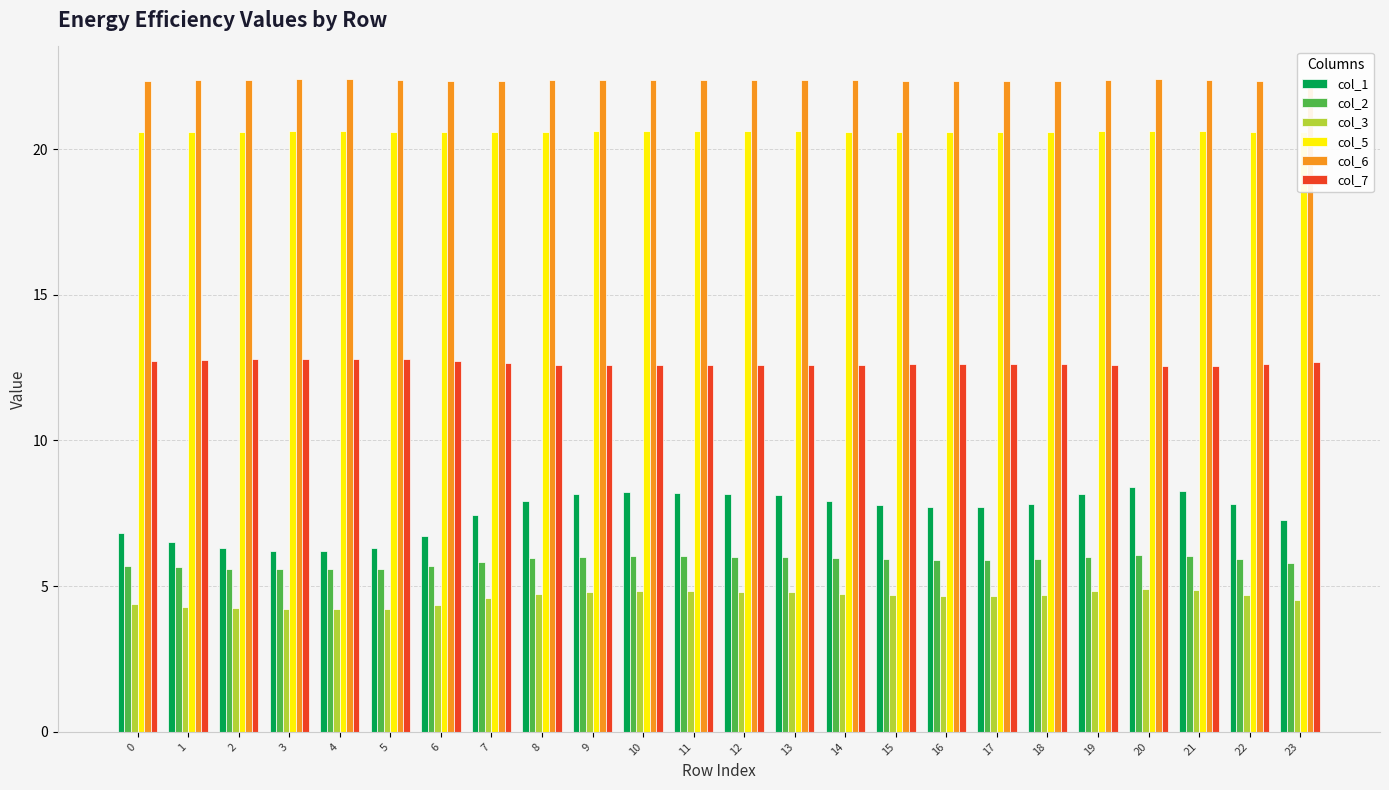

Reading right to left, extract all data points from this chart.

col_1: 7.3	7.8	8.3	8.4	8.2	7.8	7.7	7.7	7.8	7.9	8.1	8.2	8.2	8.2	8.1	7.9	7.4	6.7	6.3	6.2	6.2	6.3	6.5	6.8
col_2: 5.8	5.9	6.0	6.1	6.0	5.9	5.9	5.9	5.9	6.0	6.0	6.0	6.0	6.0	6.0	6.0	5.8	5.7	5.6	5.6	5.6	5.6	5.6	5.7
col_3: 4.5	4.7	4.9	4.9	4.8	4.7	4.7	4.7	4.7	4.7	4.8	4.8	4.8	4.8	4.8	4.7	4.6	4.4	4.2	4.2	4.2	4.2	4.3	4.4
col_5: 20.6	20.6	20.6	20.6	20.6	20.6	20.6	20.6	20.6	20.6	20.6	20.6	20.6	20.6	20.6	20.6	20.6	20.6	20.6	20.6	20.6	20.6	20.6	20.6
col_6: 22.3	22.3	22.4	22.4	22.4	22.3	22.3	22.3	22.3	22.4	22.4	22.4	22.4	22.4	22.4	22.4	22.3	22.3	22.4	22.4	22.4	22.4	22.4	22.3
col_7: 12.7	12.6	12.6	12.6	12.6	12.6	12.6	12.6	12.6	12.6	12.6	12.6	12.6	12.6	12.6	12.6	12.7	12.7	12.8	12.8	12.8	12.8	12.8	12.7